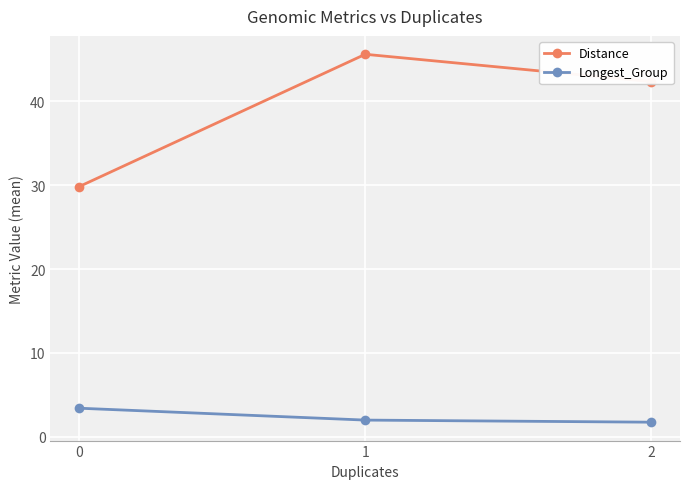

What are all the series names shown in the legend?

Distance, Longest_Group